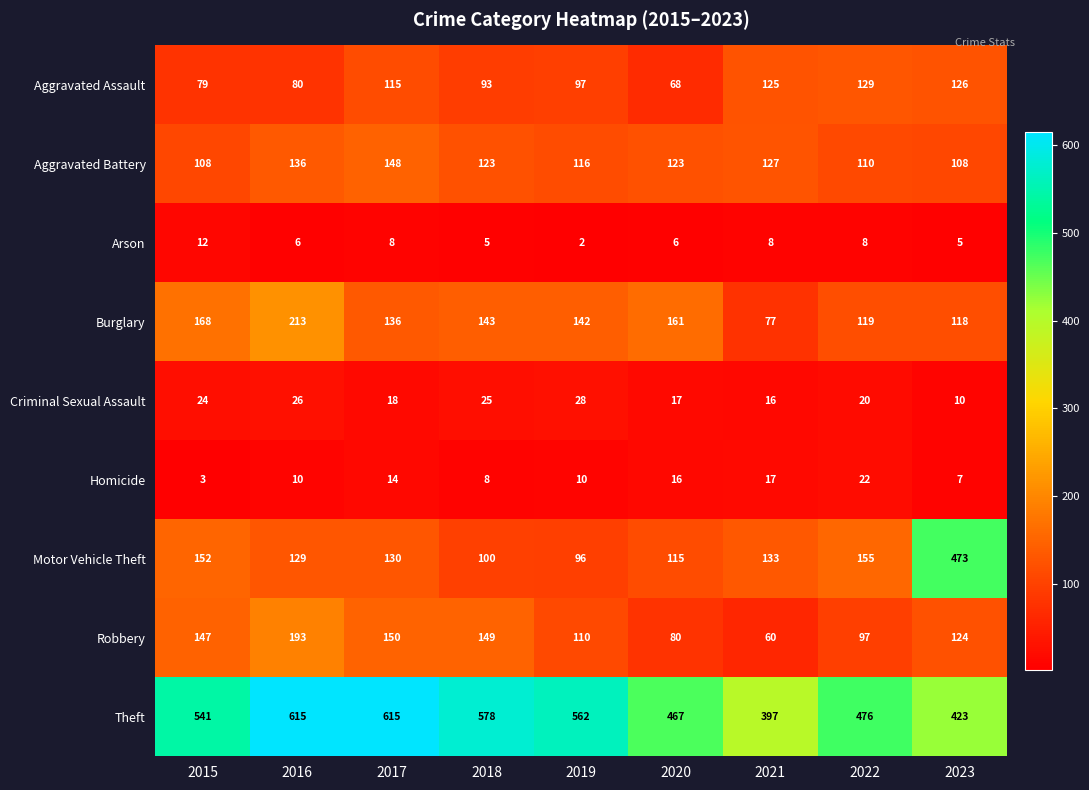

Is it true that Arson equals 7 at 2015?

False